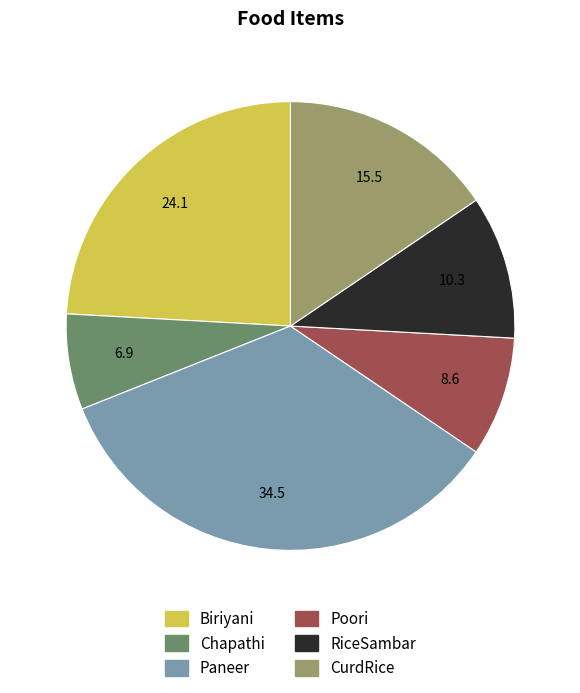

How many slices are in this pie chart?

6